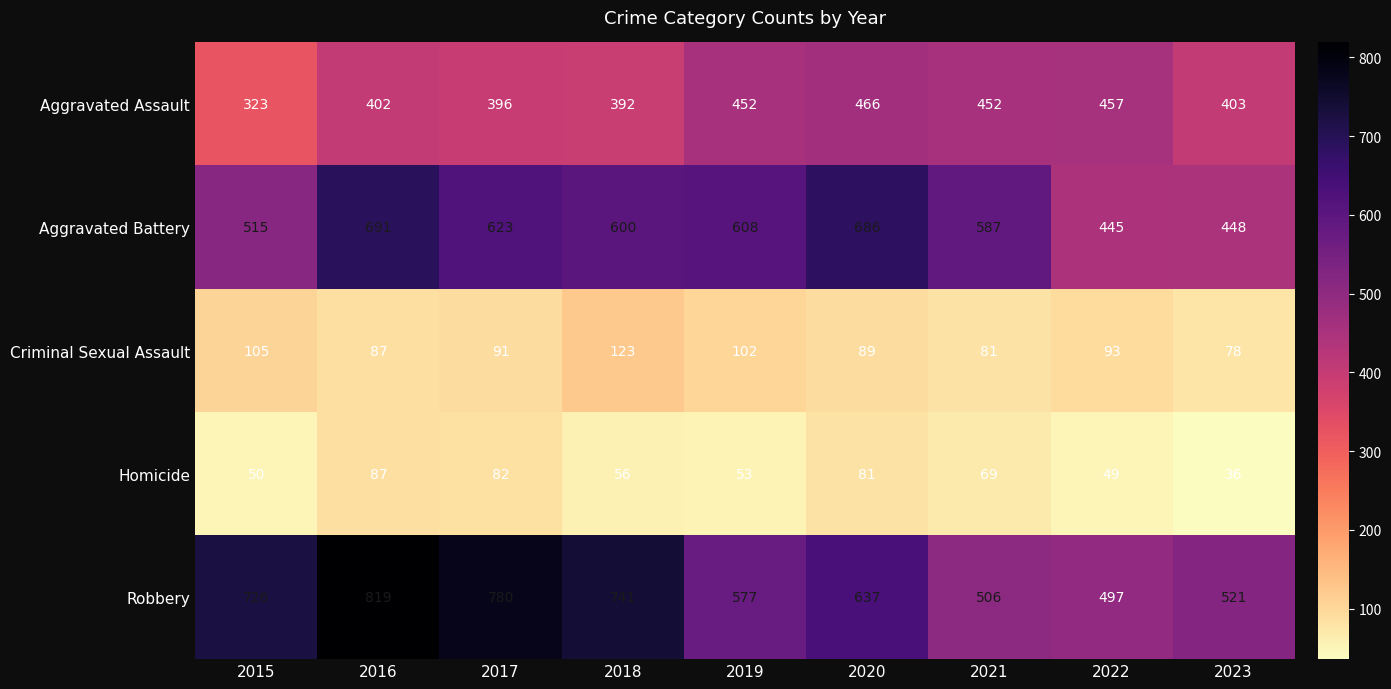

The Homicide series shows 116 at 2016. True or false?

False